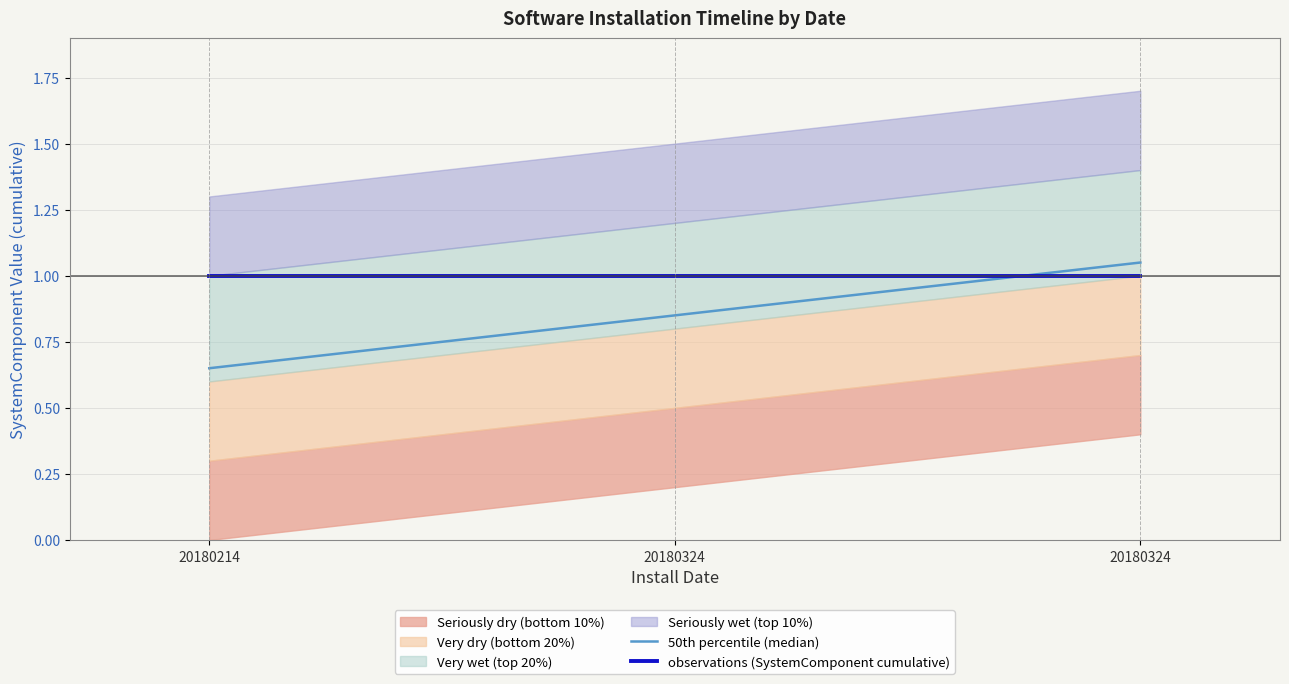

The observations (SystemComponent cumulative) series shows 1.0 at 20180324. True or false?

True